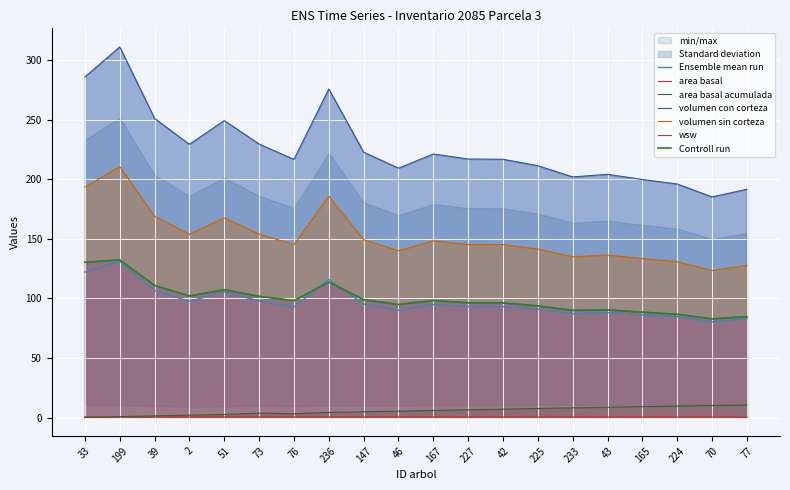

Which series changed the most between 33 and 42?

volumen con corteza